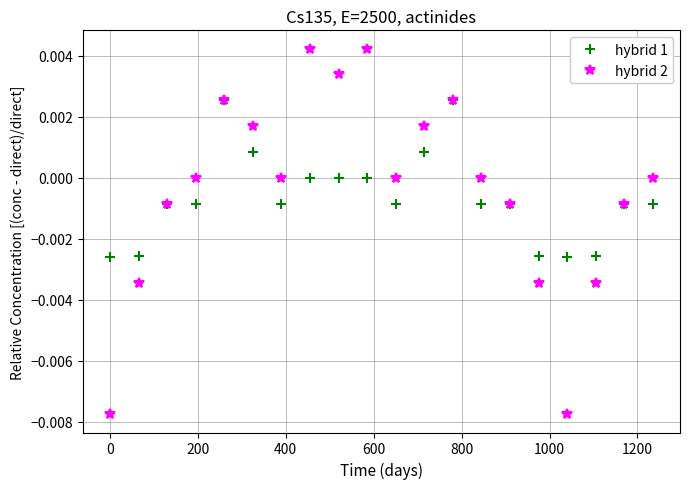

Does the chart display data point markers on the line(s)?

Yes